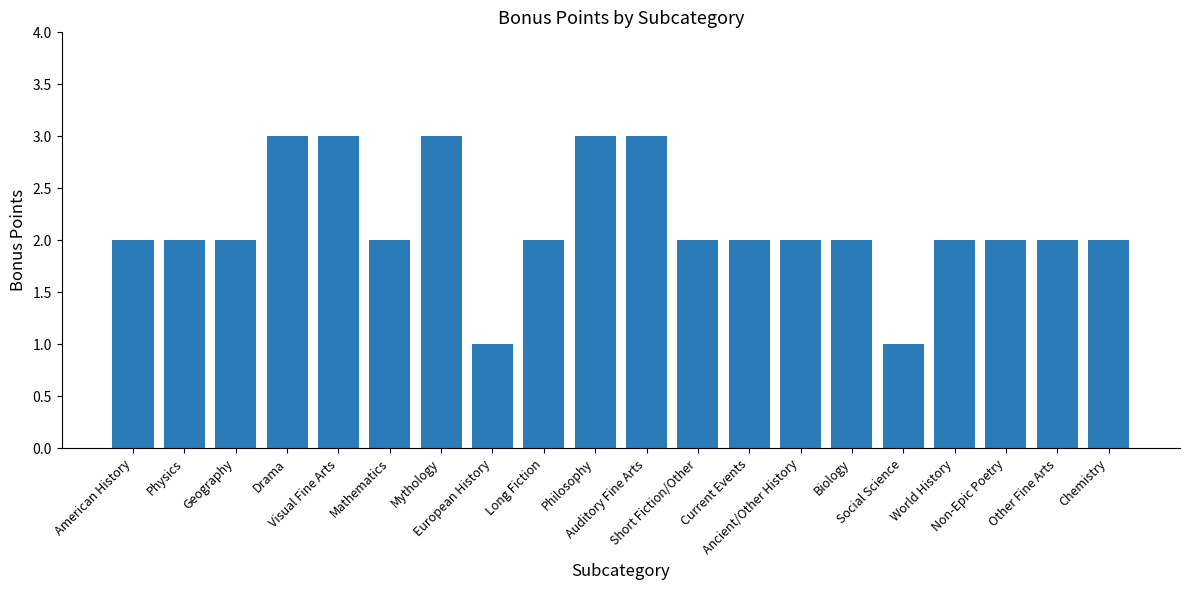

What is the sum of all values?

43